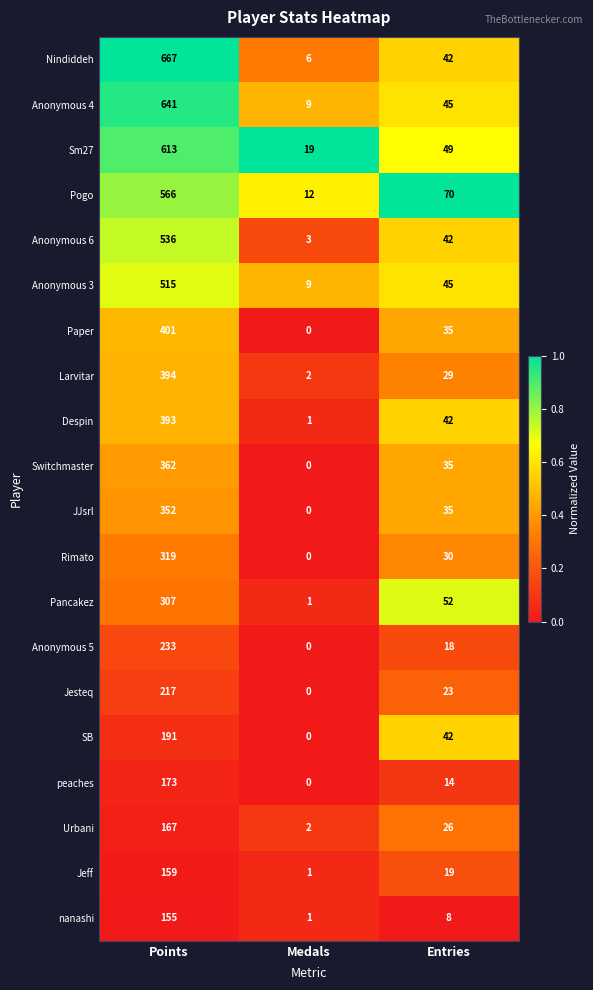

The Anonymous 4 series shows 276 at Points. True or false?

False